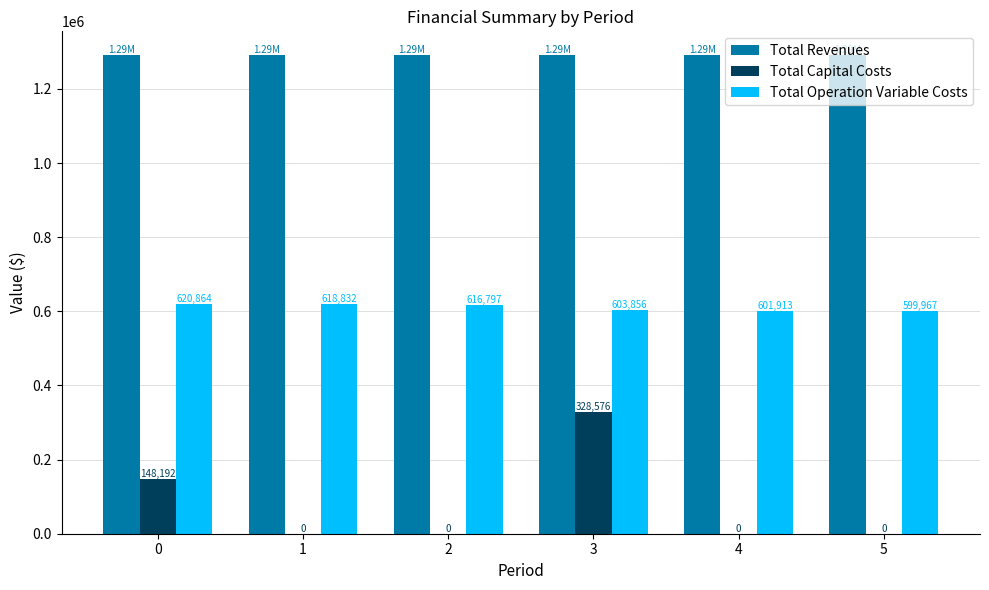

The Total Capital Costs series shows 168527.8 at 2. True or false?

False